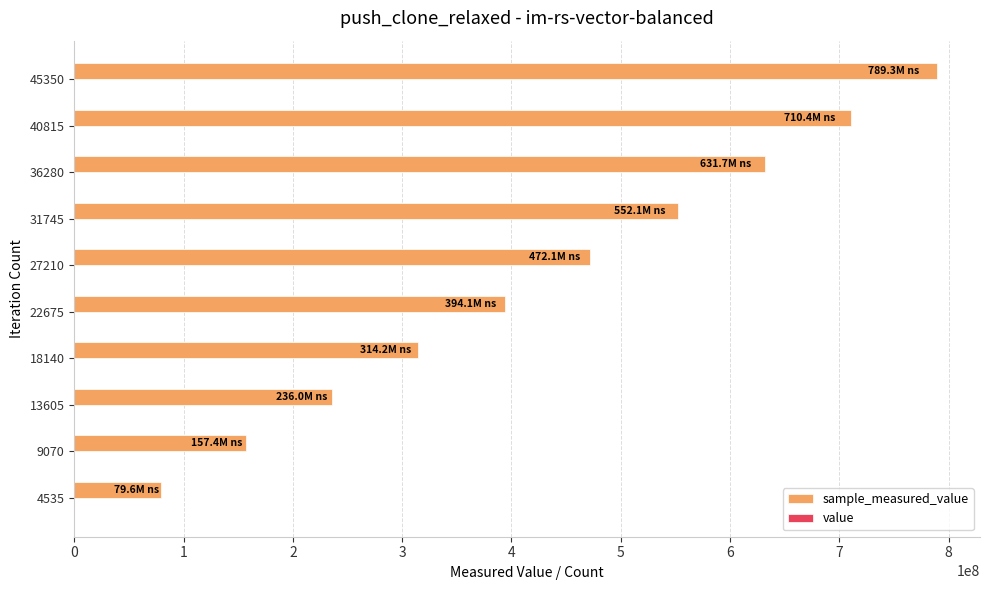

At which category is the sum across all series the highest?

45350